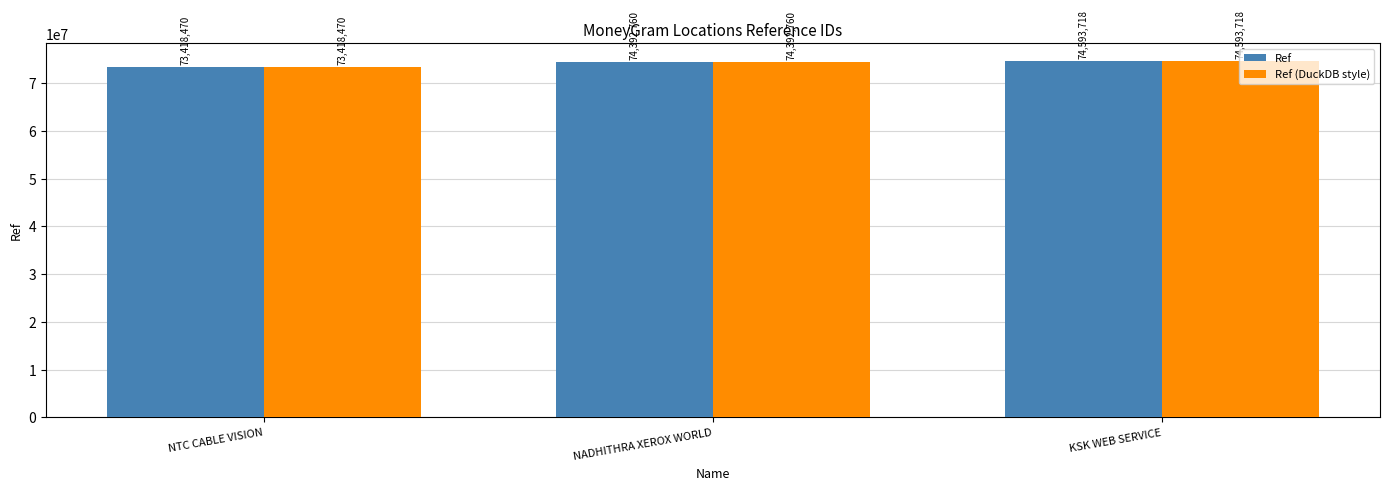

At which category is the sum across all series the highest?

KSK WEB SERVICE